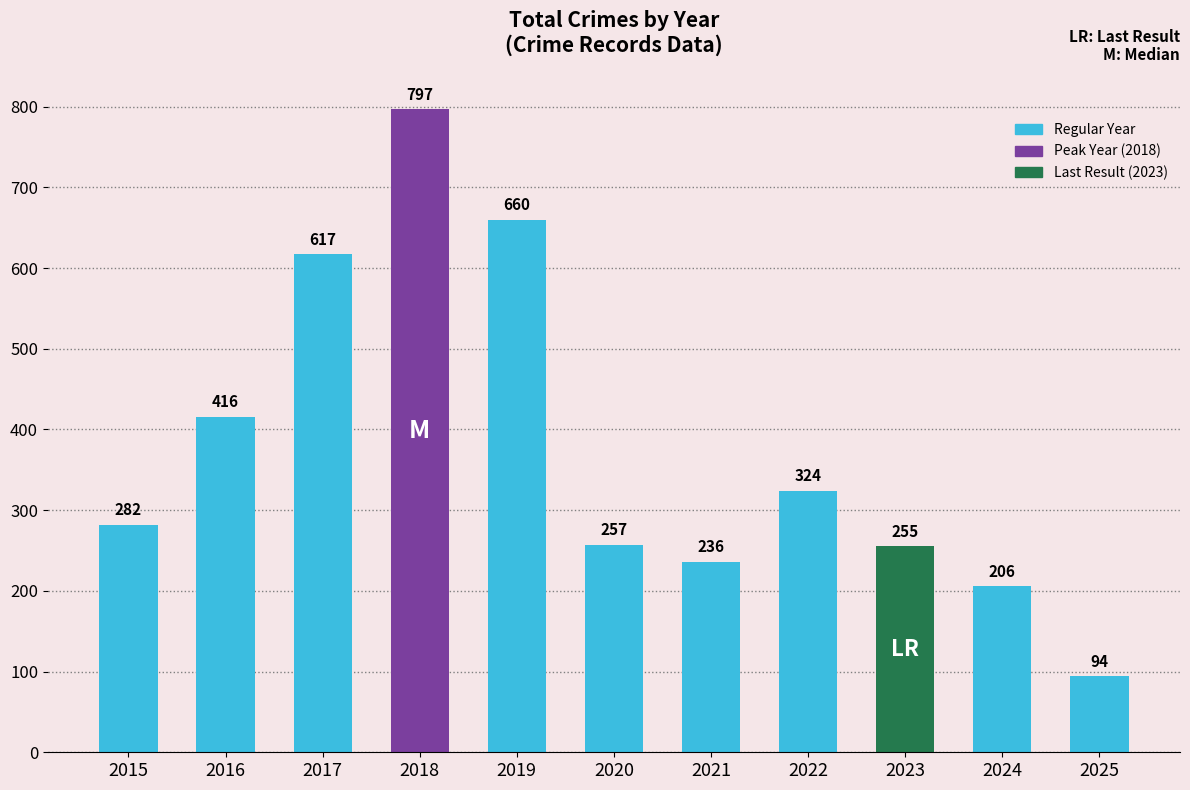

Rank the categories by value from lowest to highest.

2025, 2024, 2021, 2023, 2020, 2015, 2022, 2016, 2017, 2019, 2018